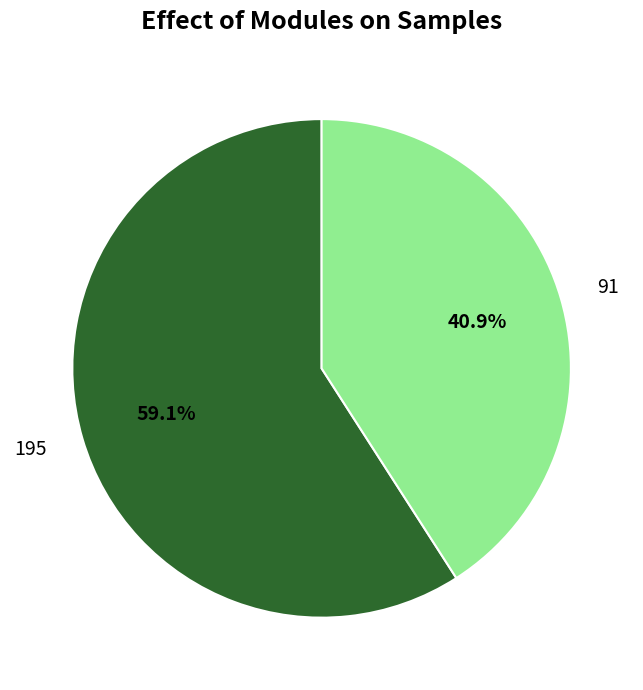

How many segments does this pie chart have?

2